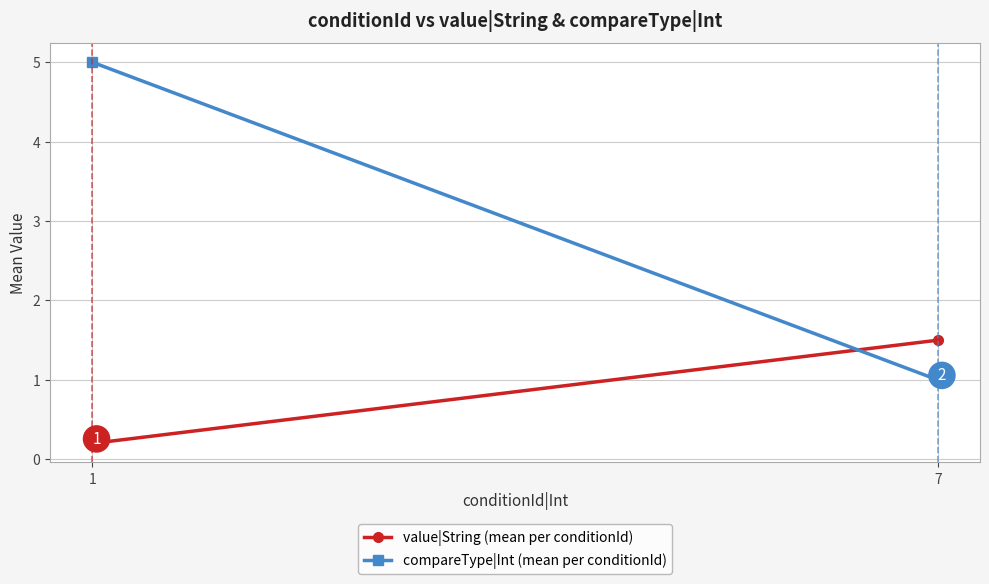

At which category does the chart reach its minimum across all series?

1